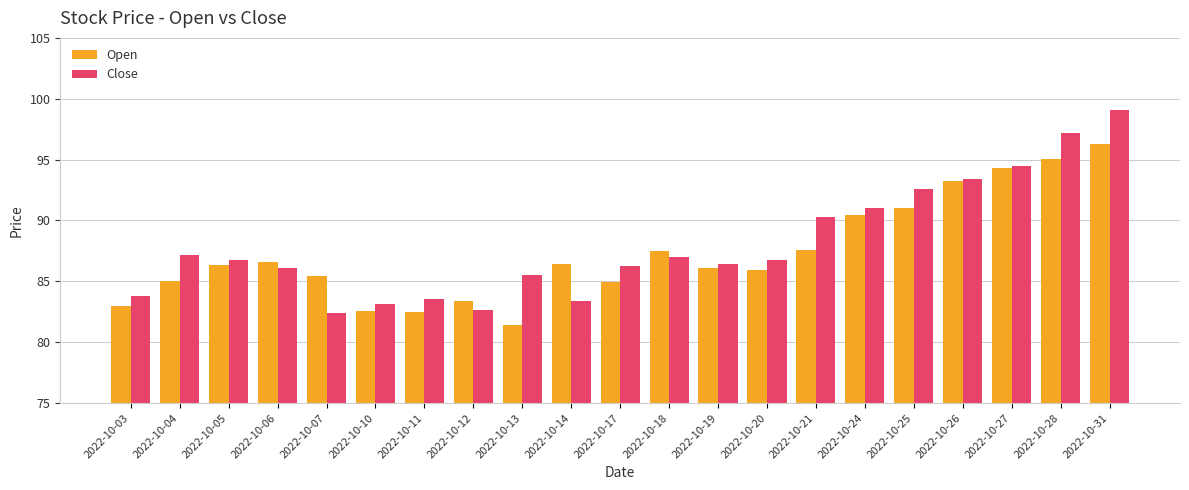

Which series has the largest total across all categories?

Close